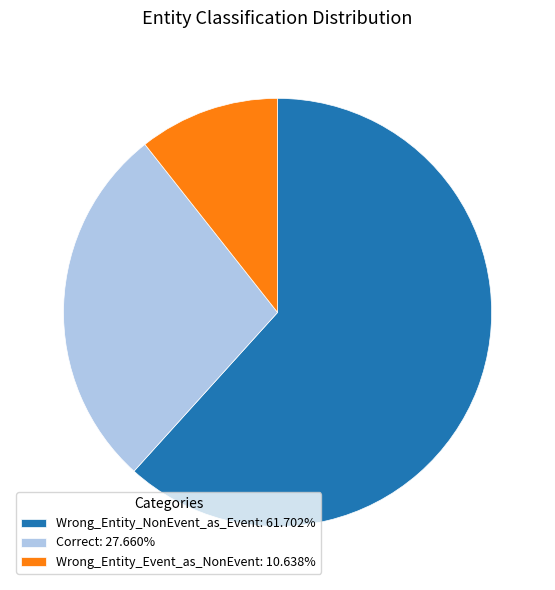

The Correct slice represents 28% of the pie. True or false?

True